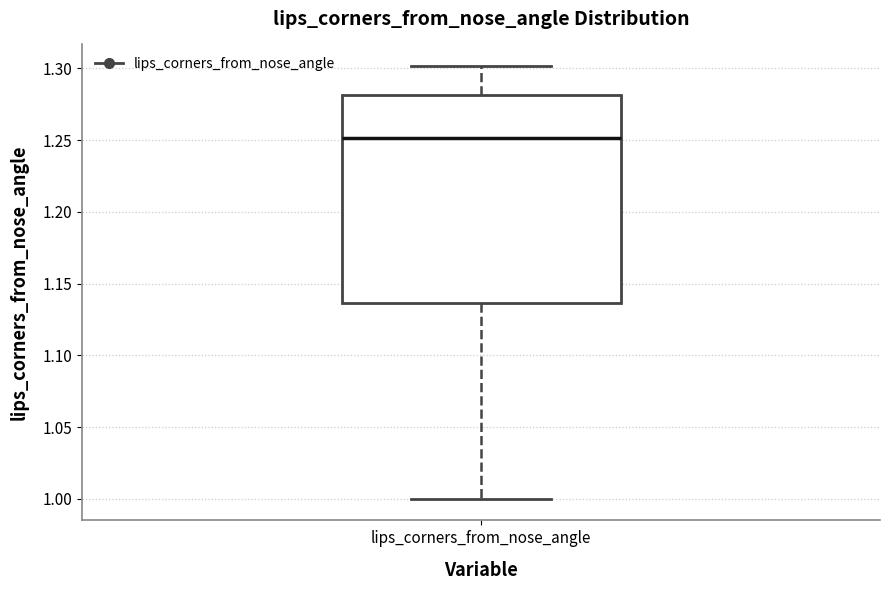

Read this box plot against the y-axis: the position of the median line, the range covered by the box, and the ends of both whiskers. The values are not printed on the chart, so give them approximately, as read against the axis.

median 1.250, box 1.135 to 1.280, whiskers 1.000 to 1.300